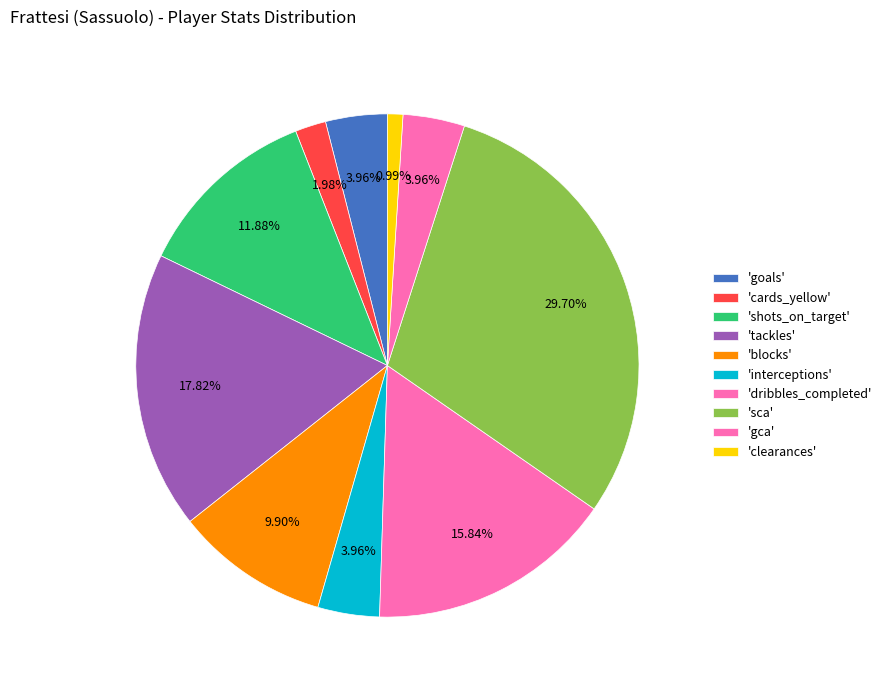

How many slices are in this pie chart?

10